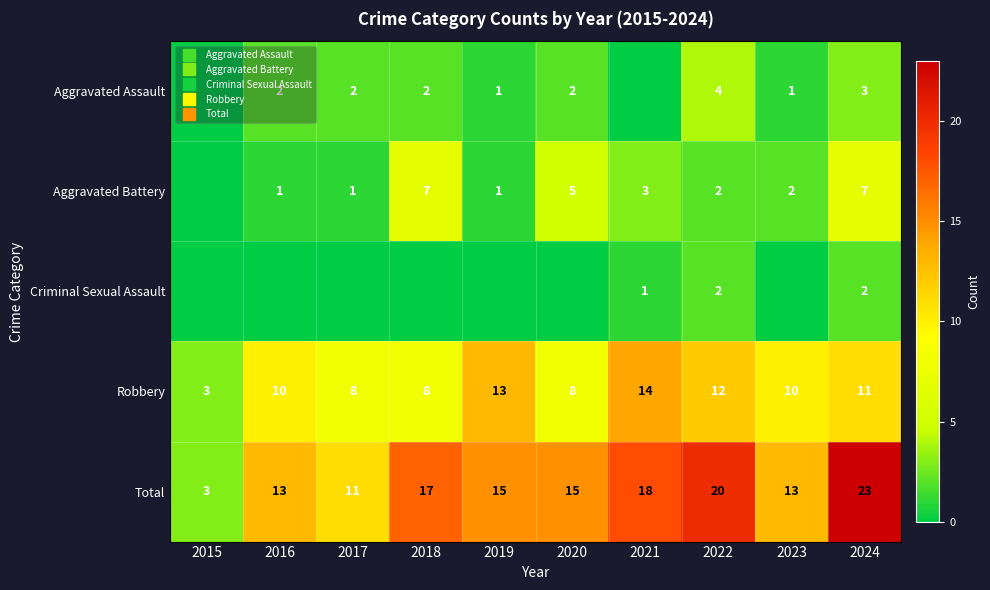

What is the difference between the second highest and second lowest values in the Aggravated Battery series?

6